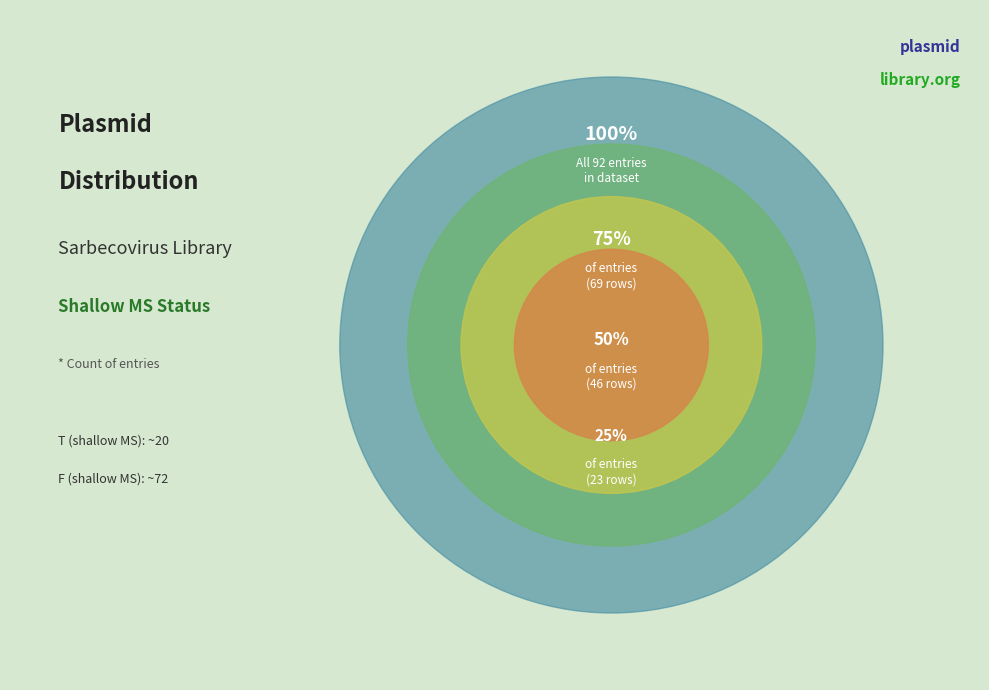

Count the number of slices in the pie.

4